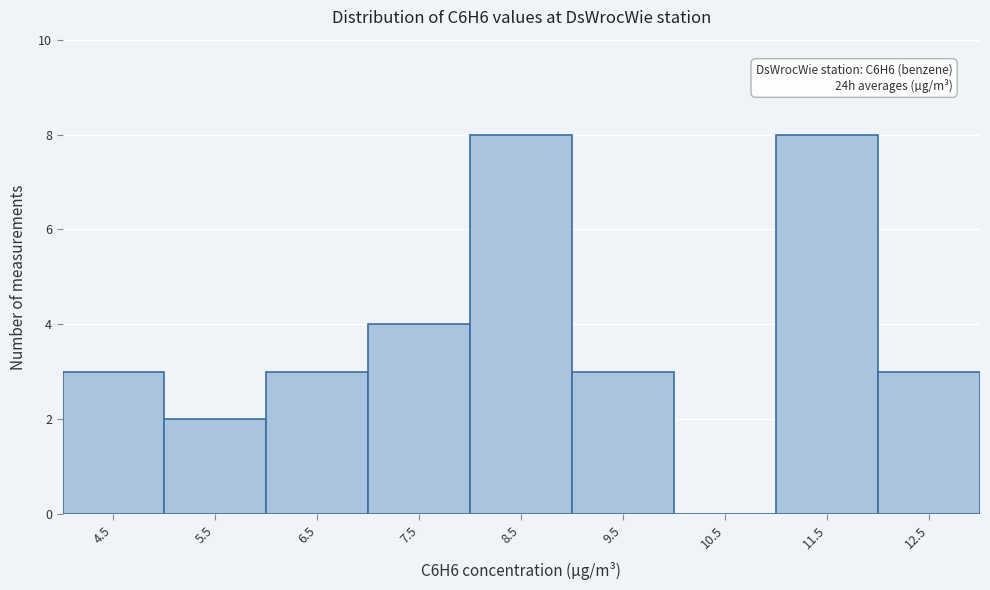

Reading left to right, list all the values displayed in this chart.

4.5=3	5.5=2	6.5=3	7.5=4	8.5=8	9.5=3	10.5=0	11.5=8	12.5=3